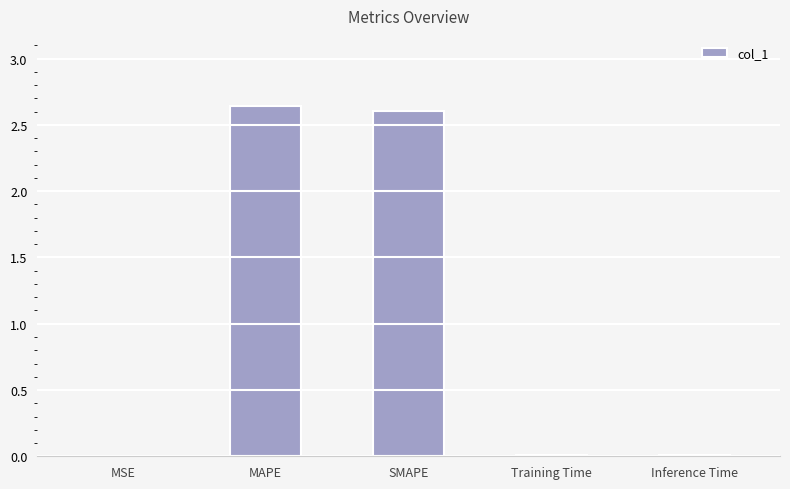

What is the sum of all values?

5.3